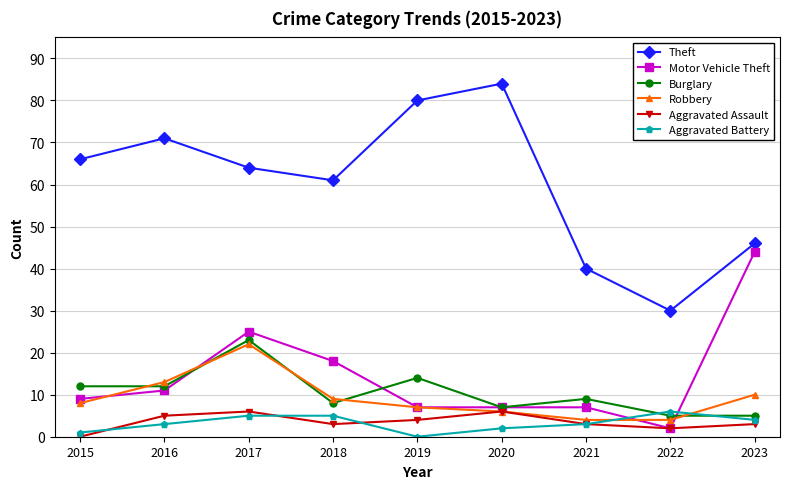

What is the approximate value of Aggravated Battery at 2022?

6